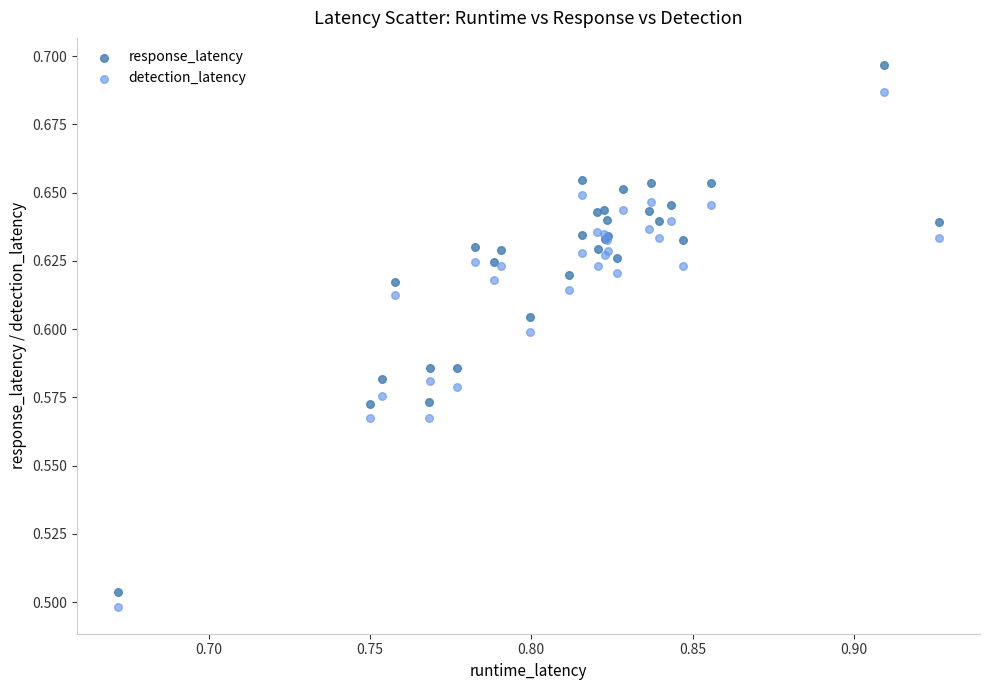

Which series has the widest spread of Y values?

response_latency